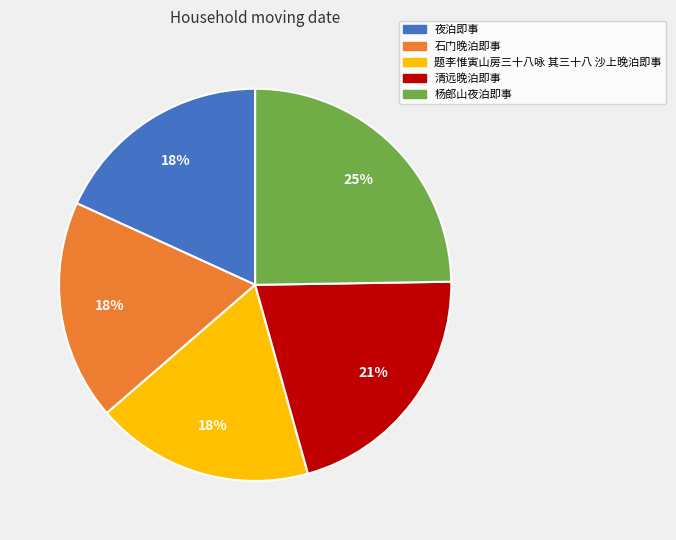

Is there any slice that represents more than half of the pie?

No